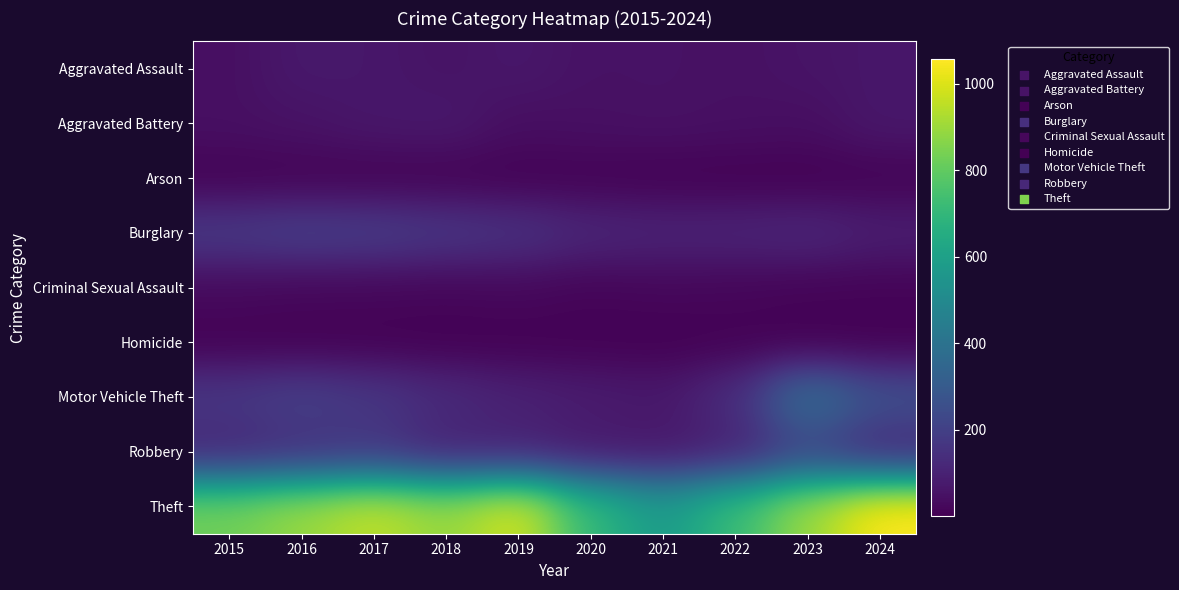

Count the number of categories in the chart.

10